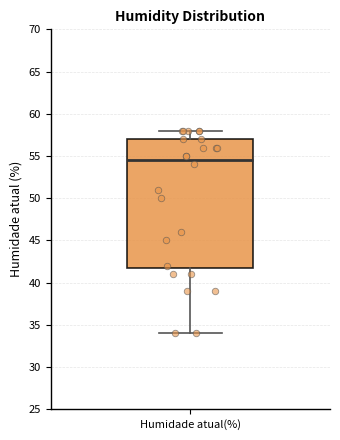

Where is the upper edge of the box for Humidade atual(%) on the y-axis? The values are not printed on the chart, so give them approximately, as read against the axis.

57.0